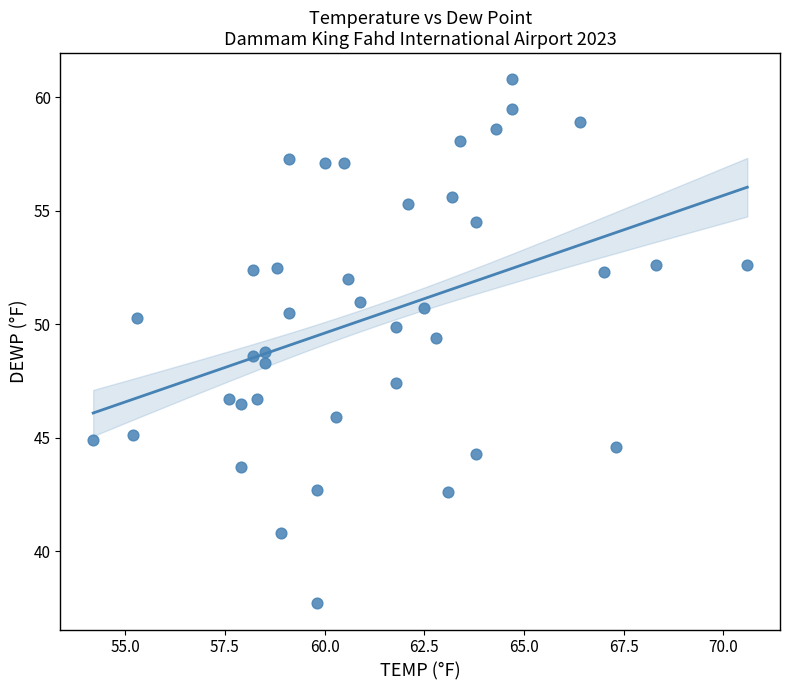

What is the range of Y values (max minus min)?

23.1